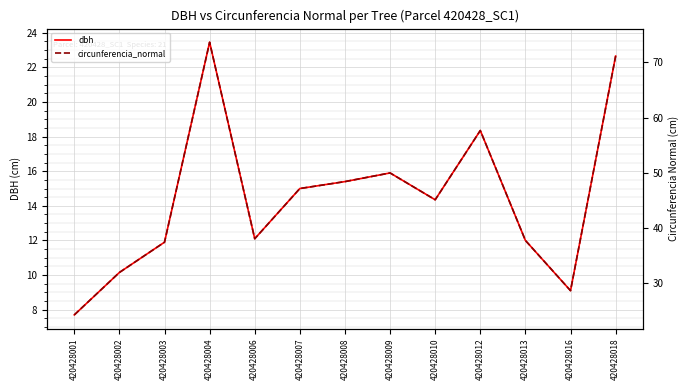

The dbh series shows 4.6 at 420428003. True or false?

False